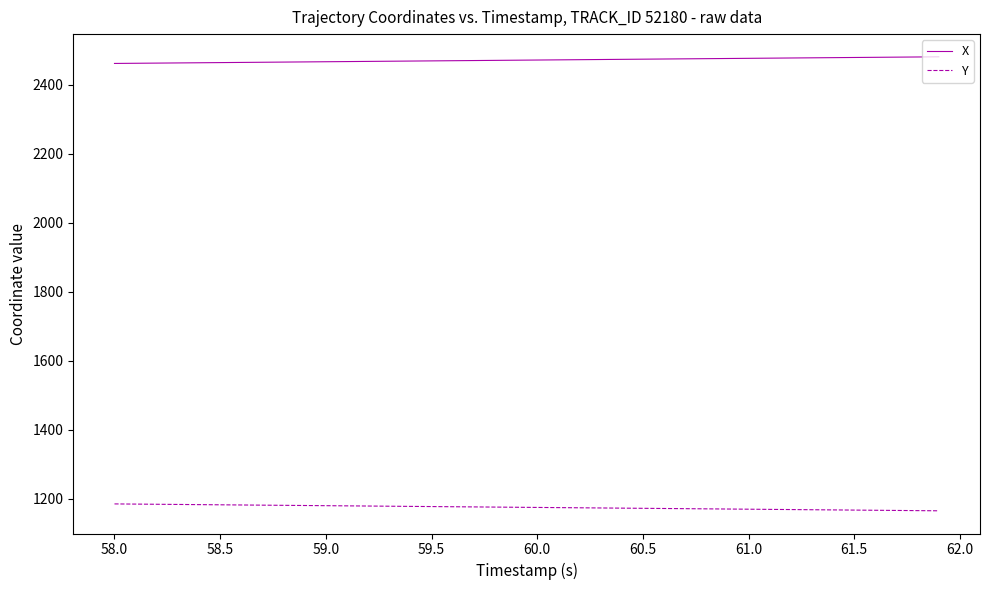

What is the difference between the maximum and minimum values in the Y series?

20.0